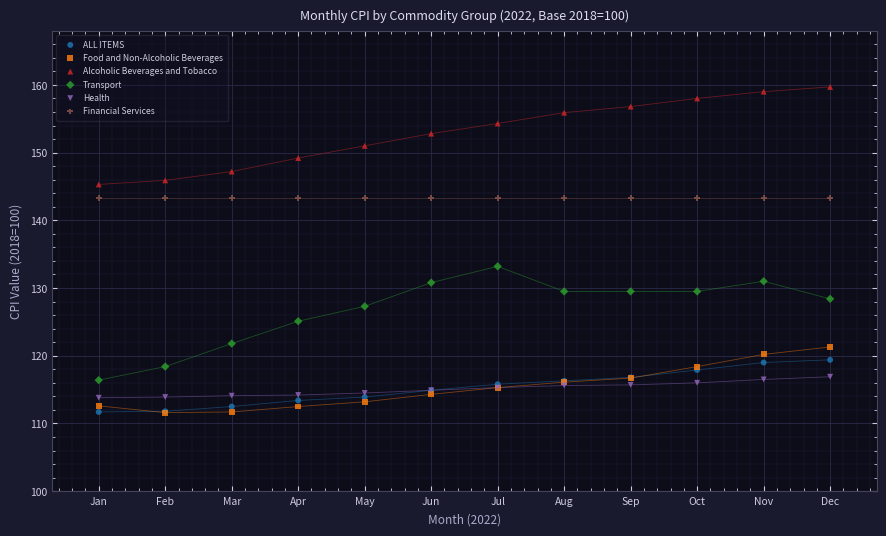

Across all series, what Y value is closest to 135?

133.2